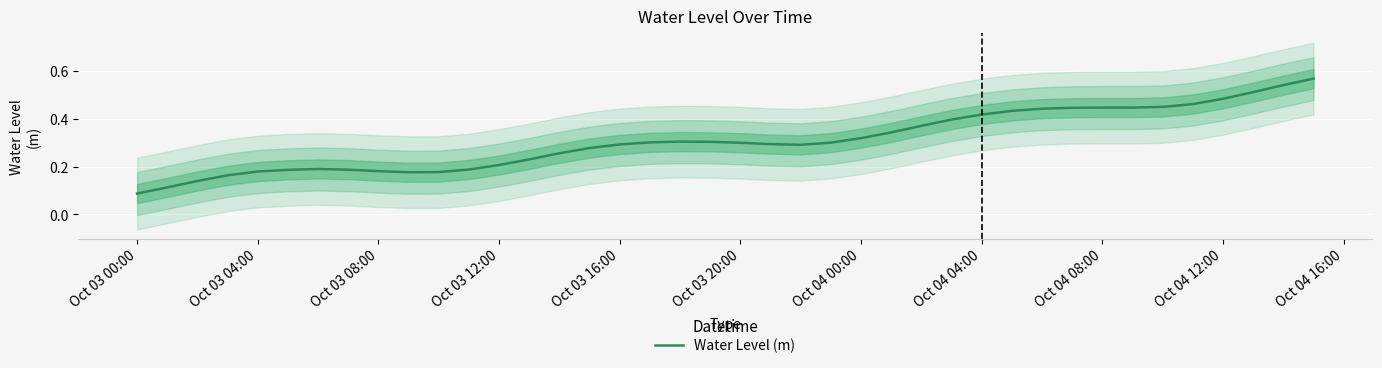

Where is Water Level (m) nearest to the value 0?

Oct 03 00:00